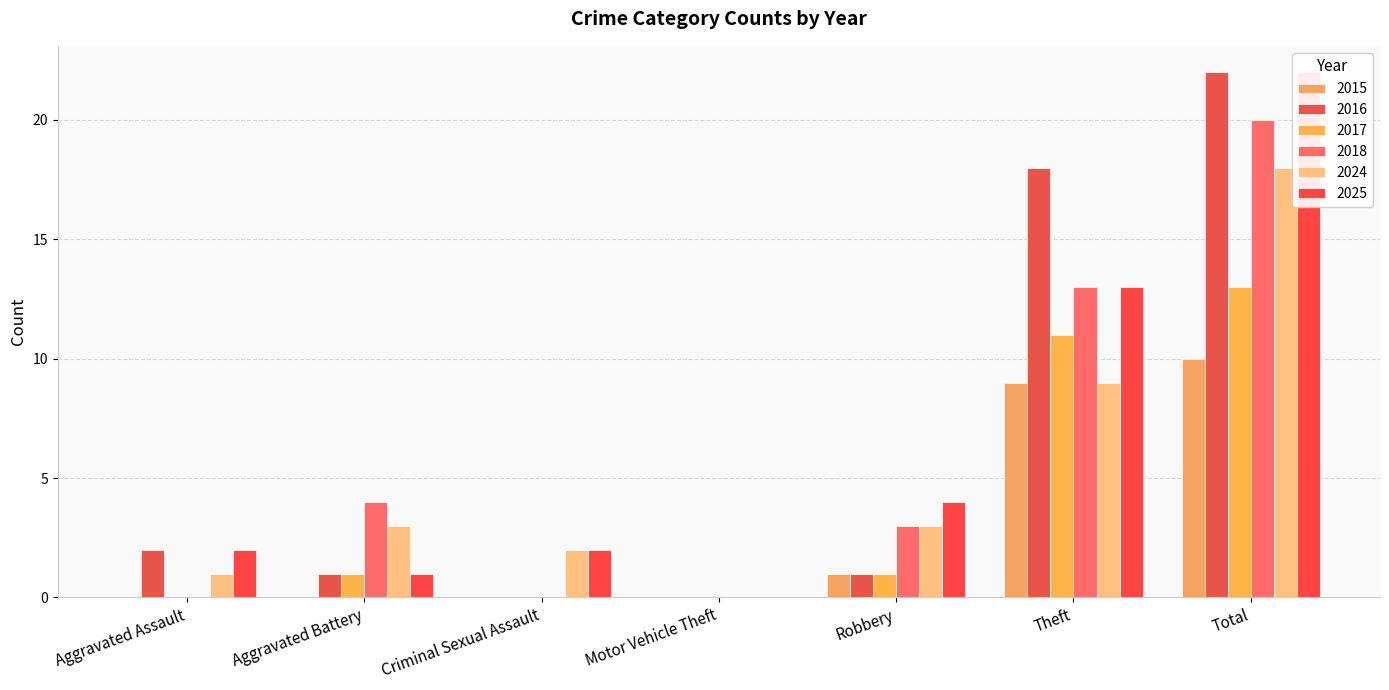

How many data points in 2018 are less than 3?

3